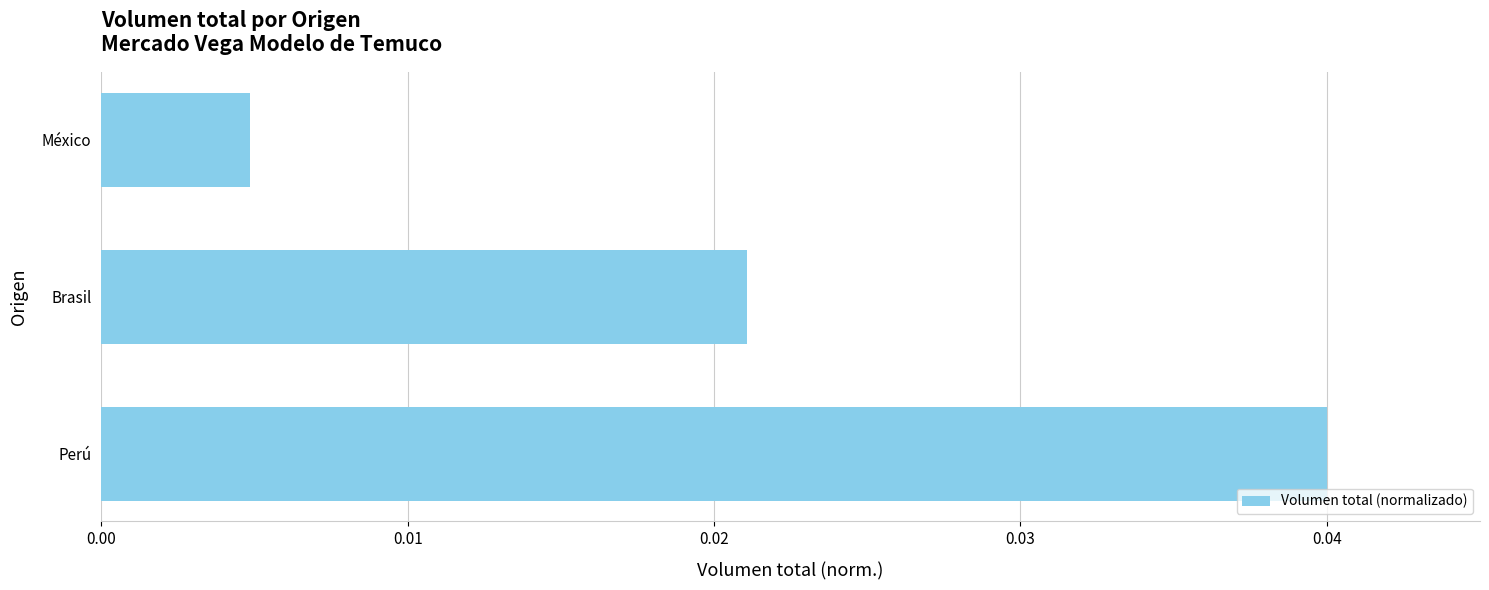

At which category does the chart reach its minimum across all series?

México